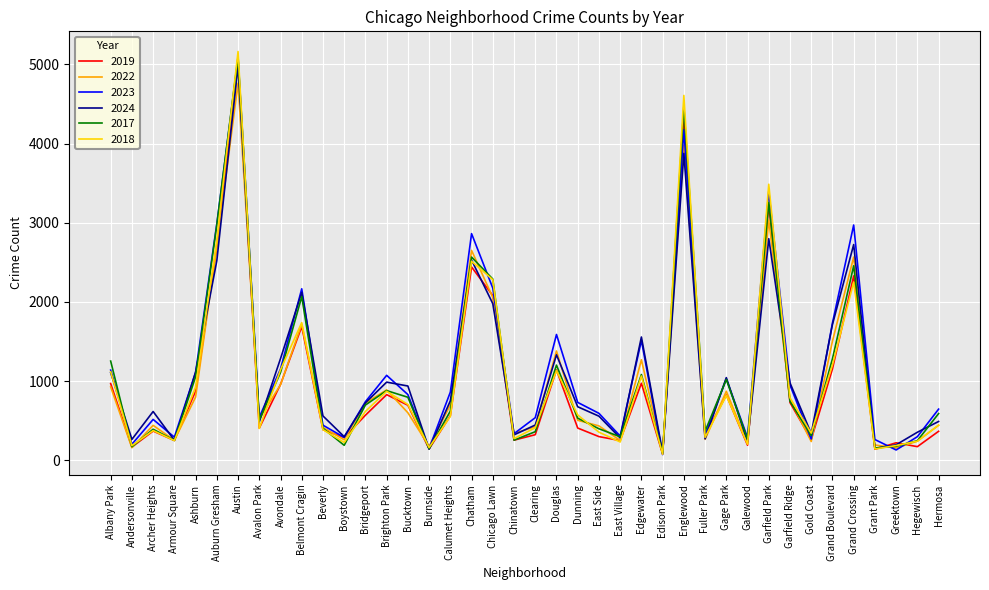

The value of 2023 at Grand Boulevard is 2585. True or false?

False